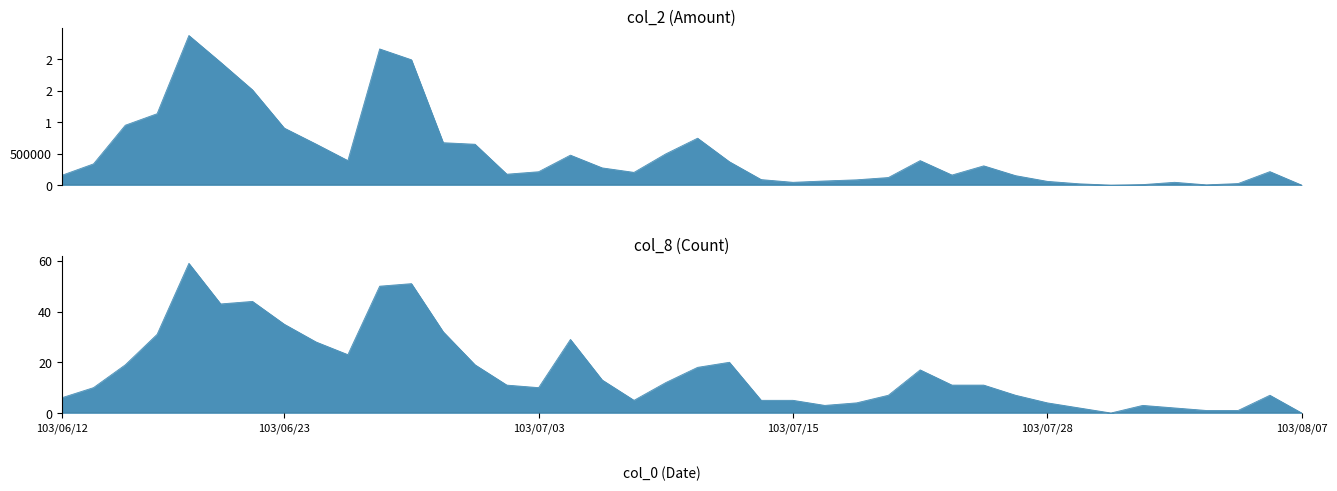

Reading left to right, extract all data points from this chart.

col_2: 155020	337180	950160	1132570	2373180	1947240	1510720	904720	651000	389500	2160230	1987840	673080	648640	173720	212690	475770	273580	202550	496220	744450	371200	88050	45040	66300	84620	120690	389200	160250	306110	150730	60150	21500	0	8650	45150	4700	25200	214520	0
col_8: 6	10	19	31	59	43	44	35	28	23	50	51	32	19	11	10	29	13	5	12	18	20	5	5	3	4	7	17	11	11	7	4	2	0	3	2	1	1	7	0